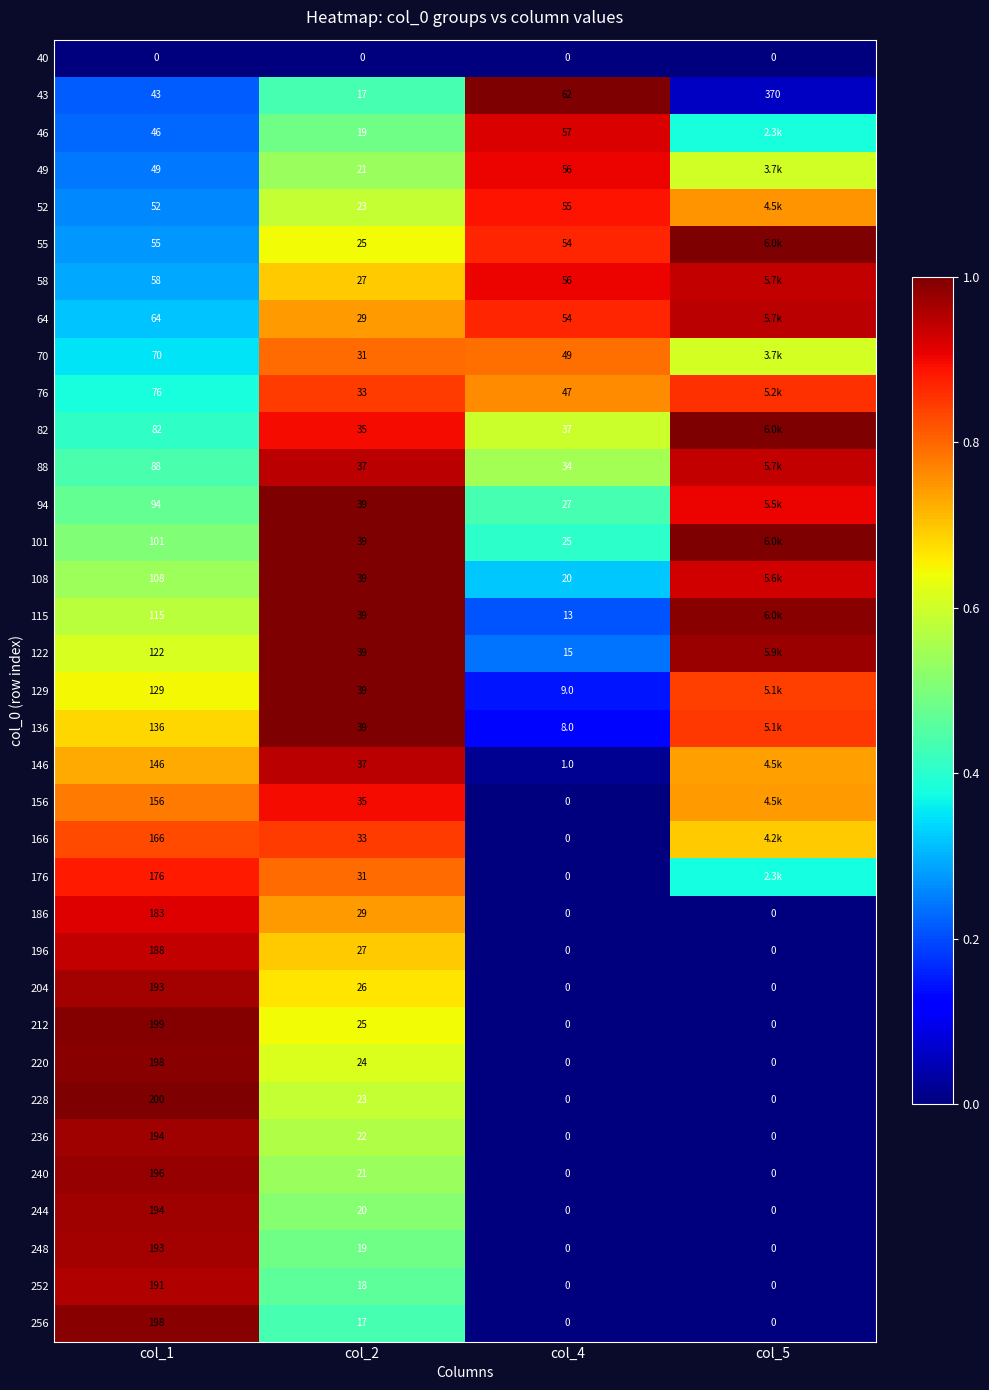

Is the value of 43 at col_5 greater than the value of 40 at col_4?

Yes